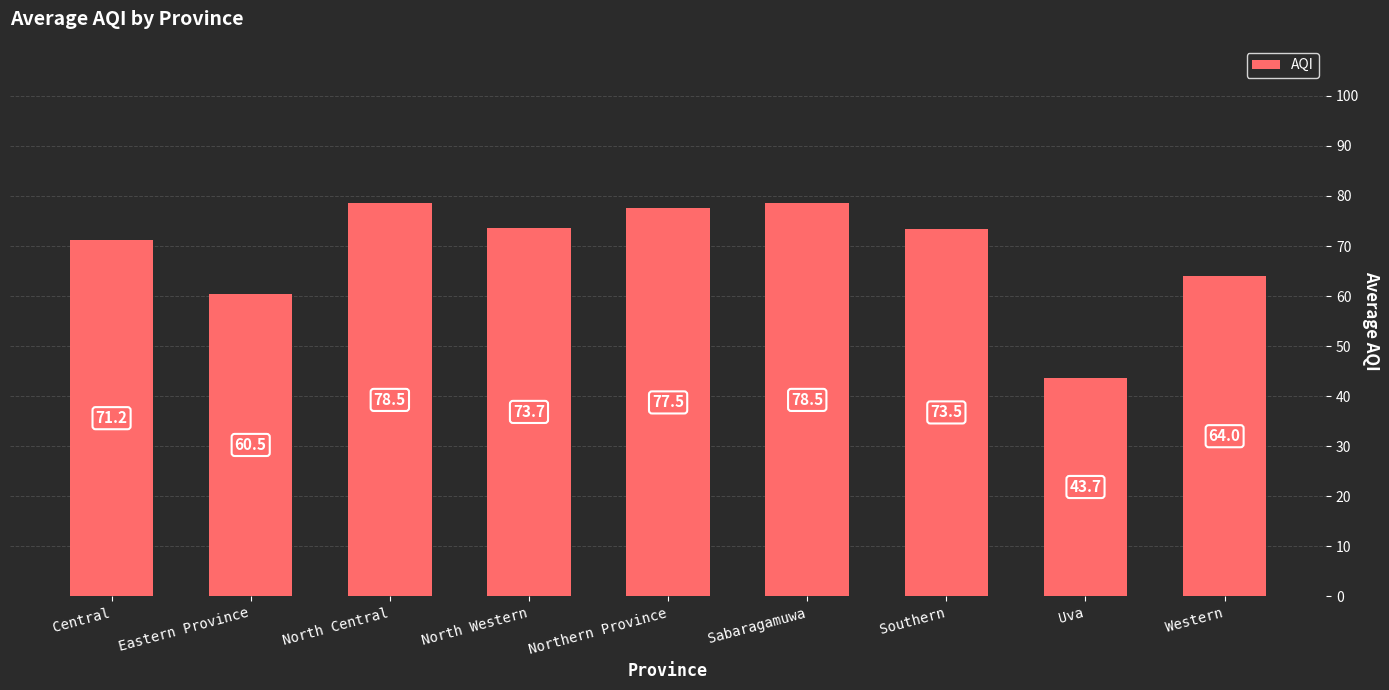

What position from the right is North Central?

7